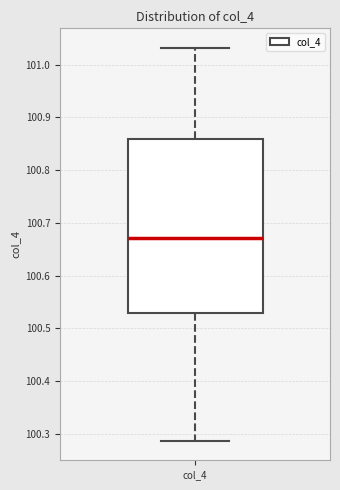

Where does the lower whisker of the box for col_4 end on the y-axis? The values are not printed on the chart, so give them approximately, as read against the axis.

100.29